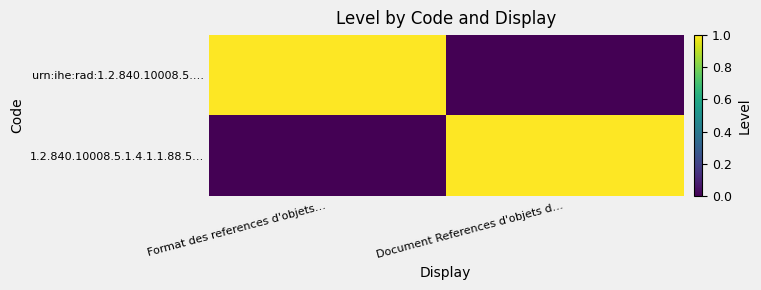

List the series in order of their peak value, highest first.

urn:ihe:rad:1.2.840.10008.5.…, 1.2.840.10008.5.1.4.1.1.88.5…